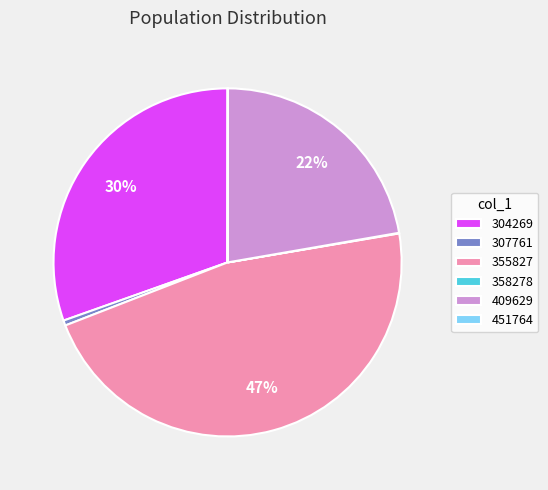

Does 307761 account for over 50% of the chart?

No